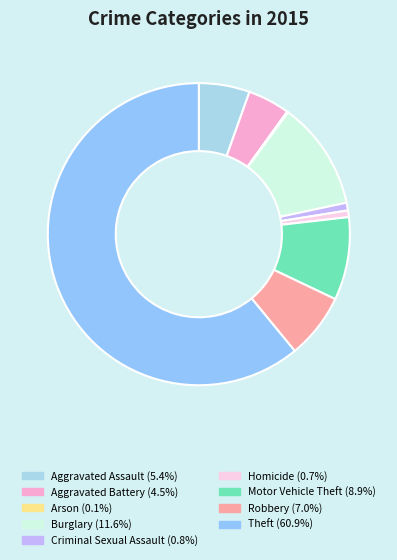

How many slices are in this pie chart?

9